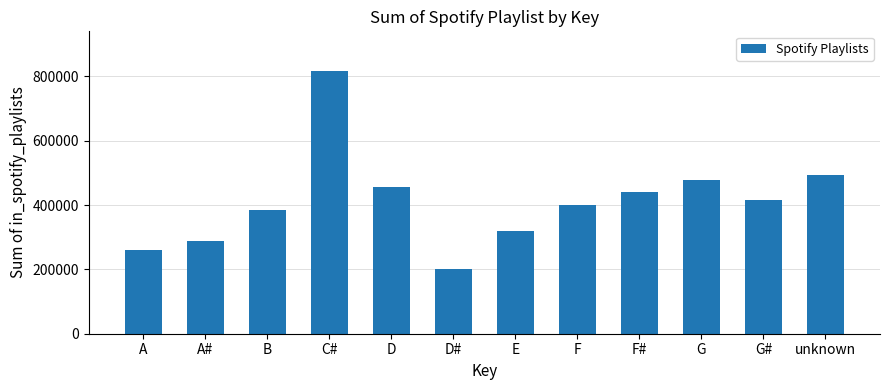

The chart shows a value of 383104 at B. True or false?

True